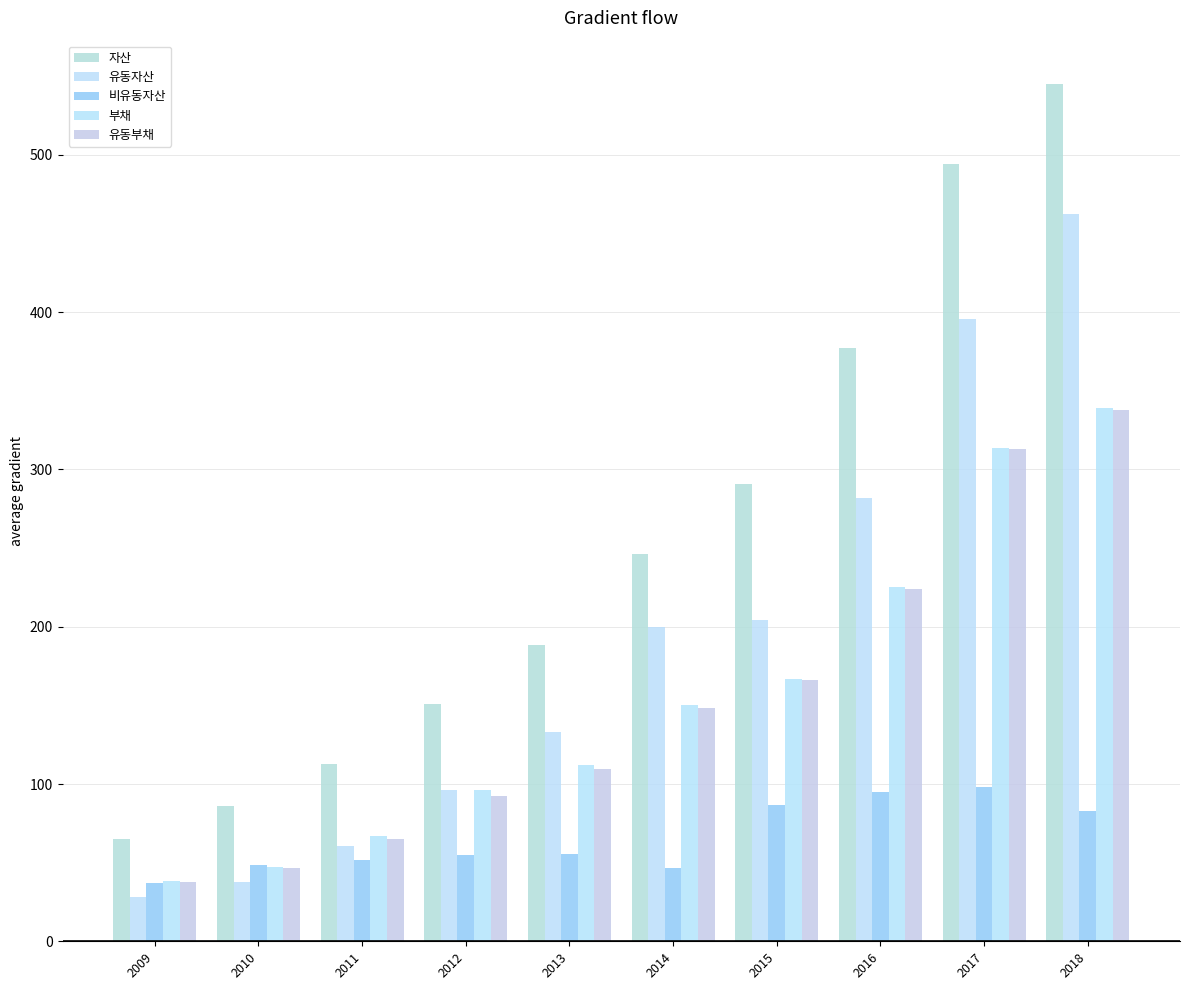

How many bars are there in total?

50